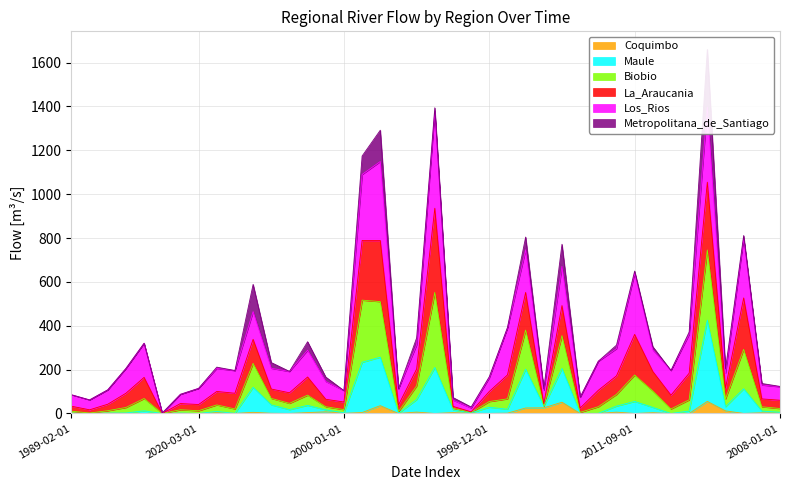

What is the maximum value for Coquimbo?

55.3